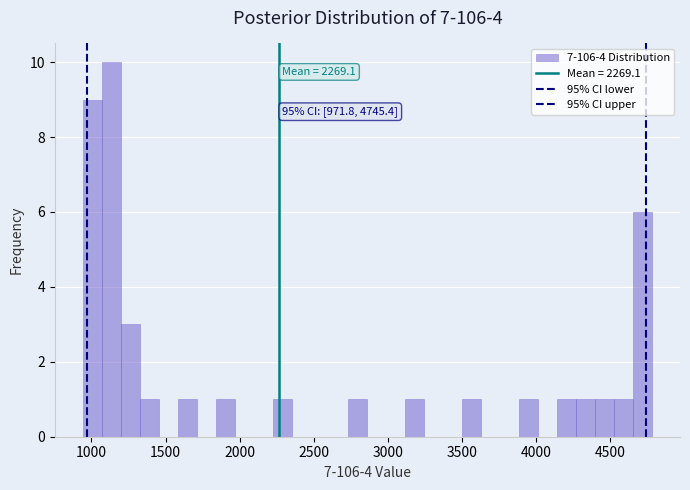

Around what value on the x-axis is the tallest bar? Give the approximate position of its centre, as read against the axis.

1150